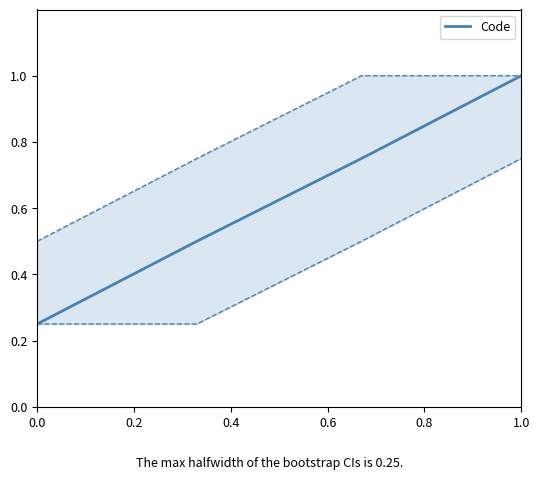

True or false: Code has a value of 0.1 at 0.0.

False